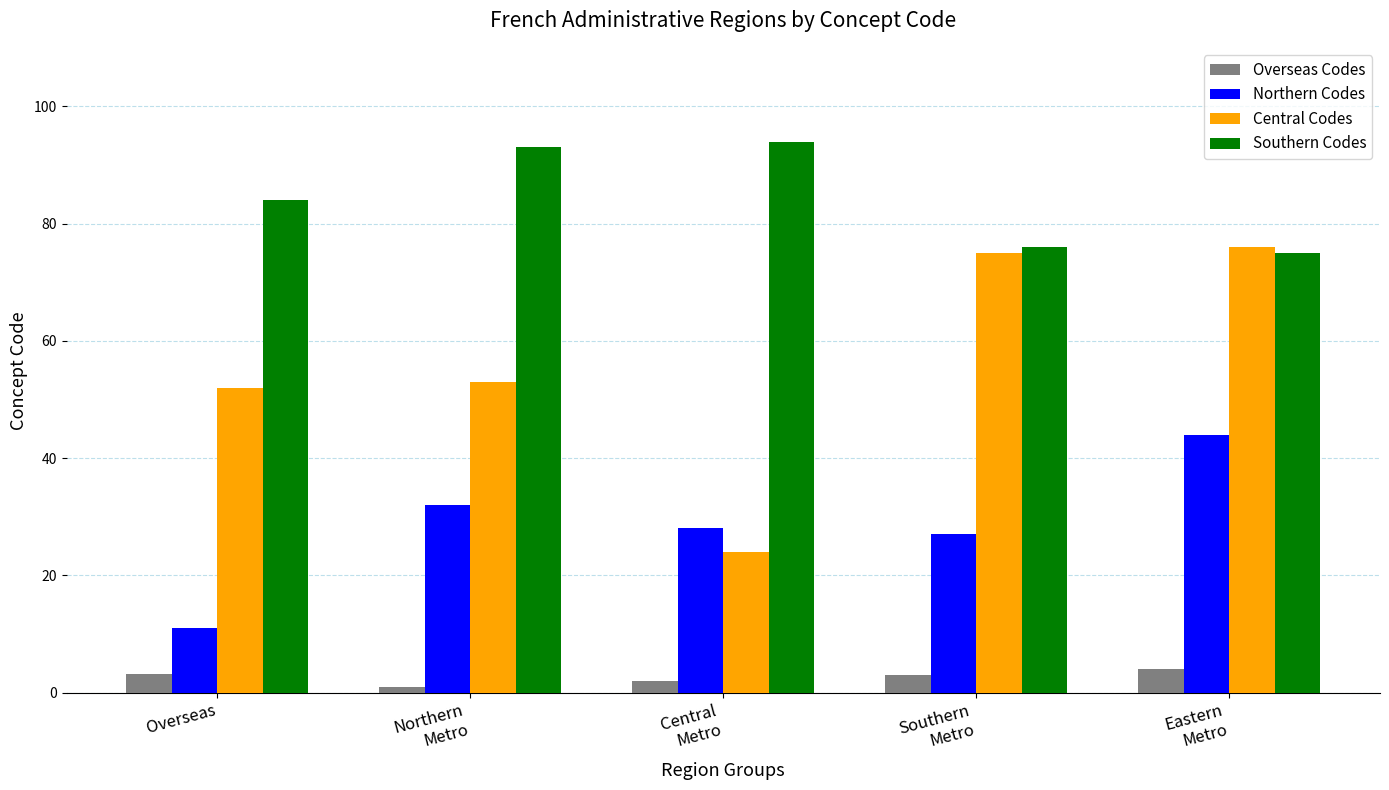

Count the number of categories in the chart.

5